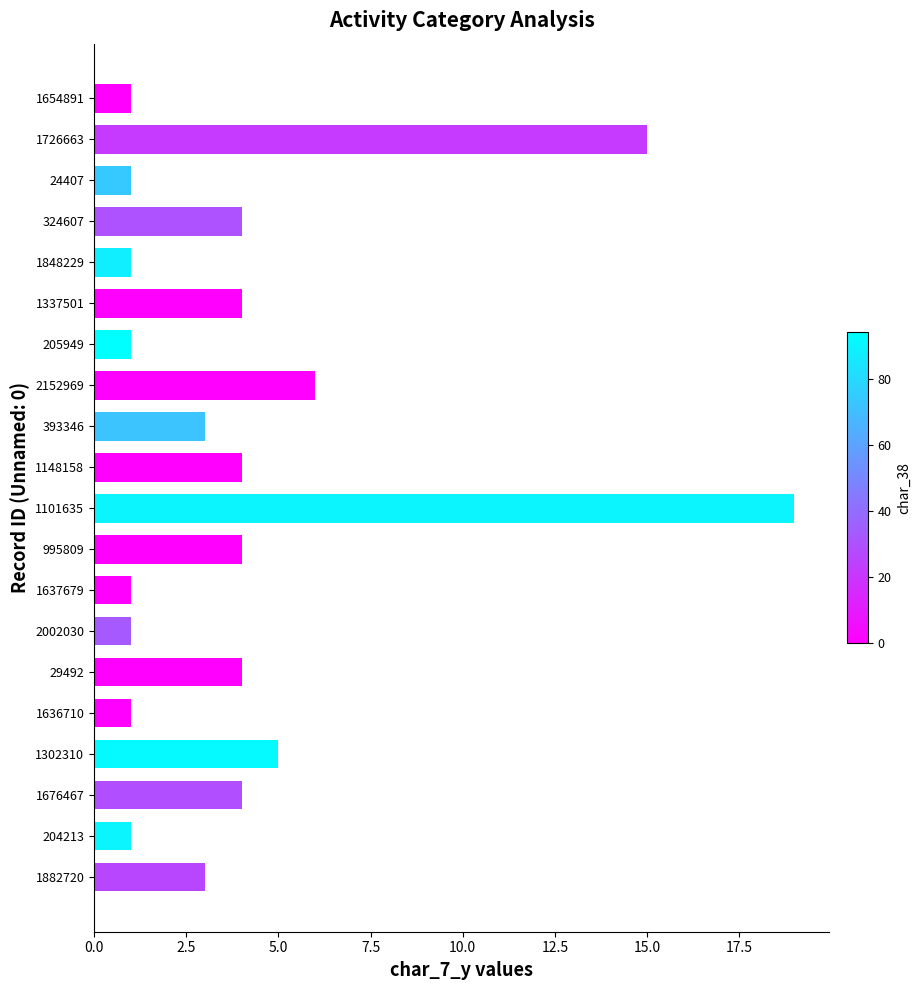

Reading top to bottom, transcribe all the data shown in this chart.

1654891=1	1726663=15	24407=1	324607=4	1848229=1	1337501=4	205949=1	2152969=6	393346=3	1148158=4	1101635=19	995809=4	1637679=1	2002030=1	29492=4	1636710=1	1302310=5	1676467=4	204213=1	1882720=3